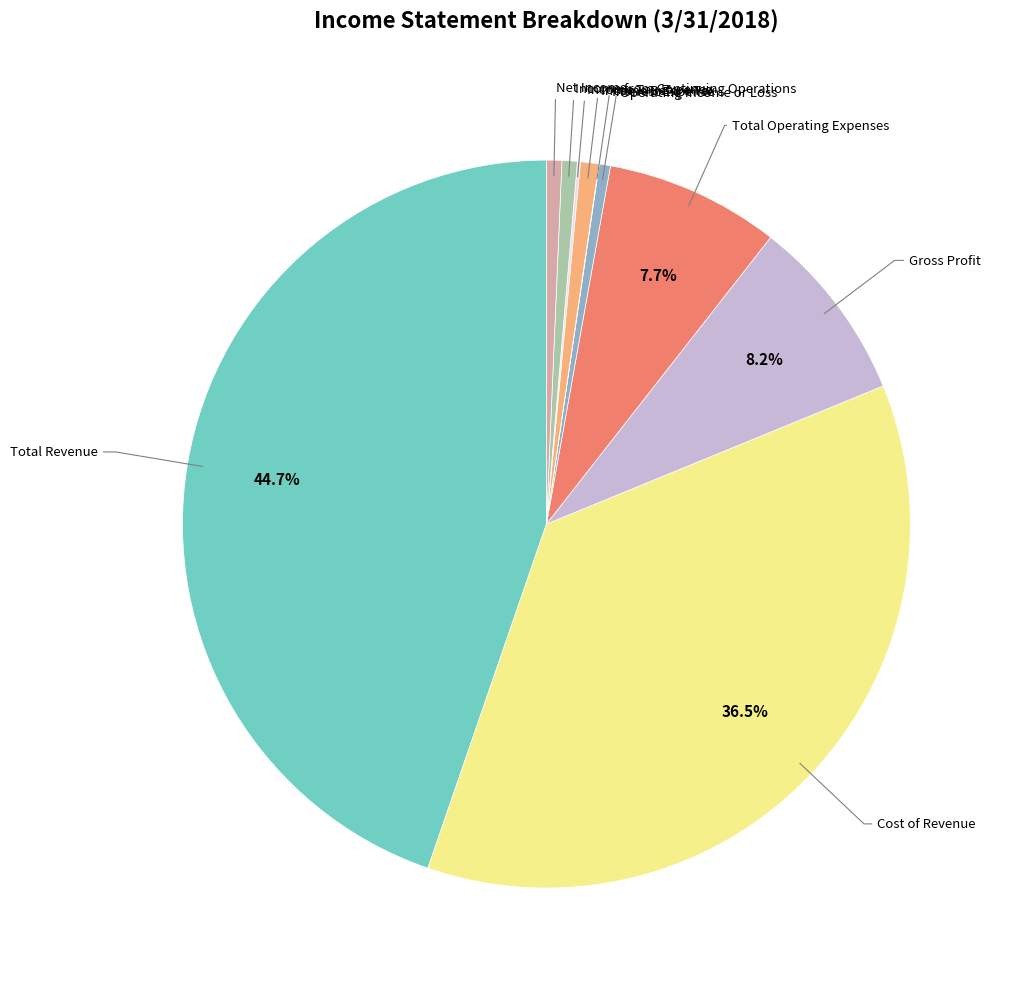

Is there a majority slice in this chart?

No